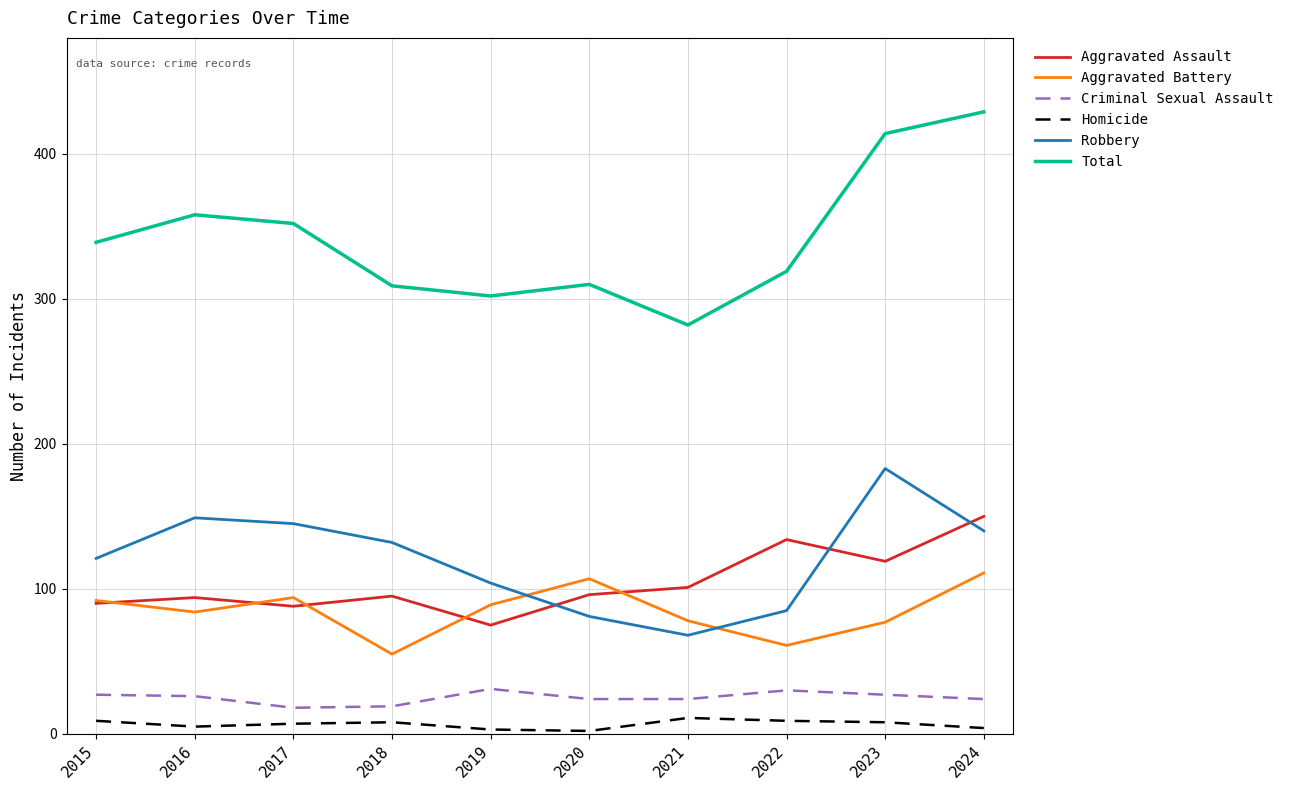

What is the highest value of the Homicide series?

11